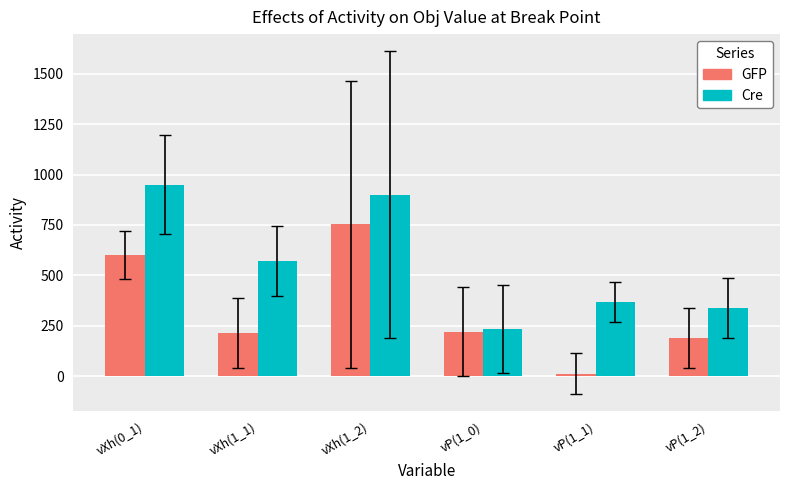

What is the difference between the highest and lowest values at vXh(0_1)?

350.0